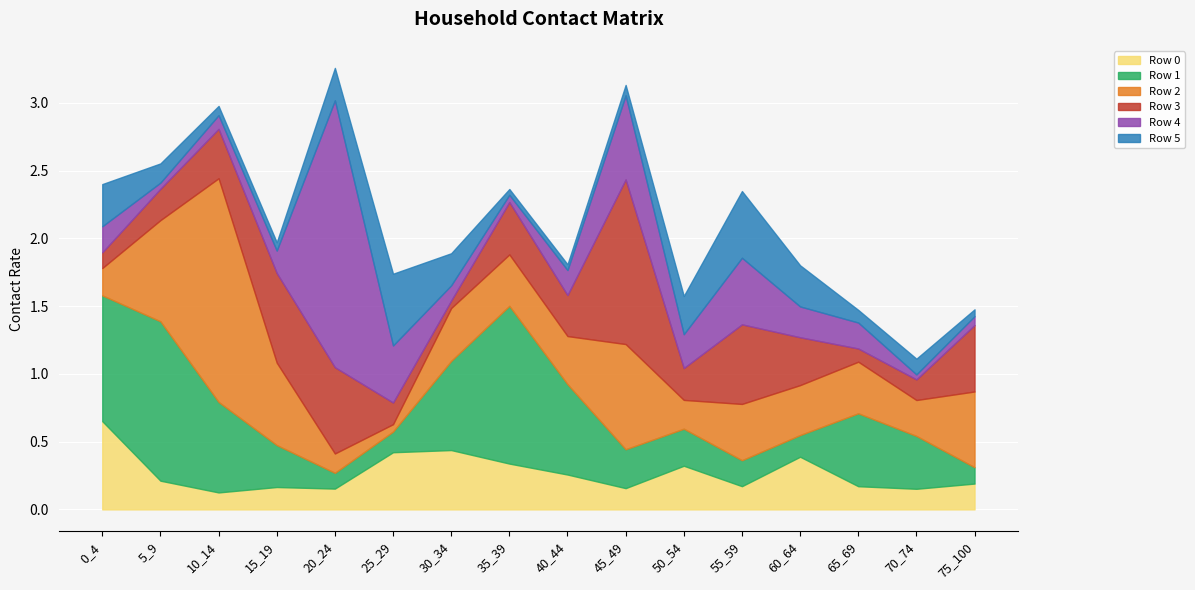

What is the value of the Row 5 point at the 15th from the left?

0.1